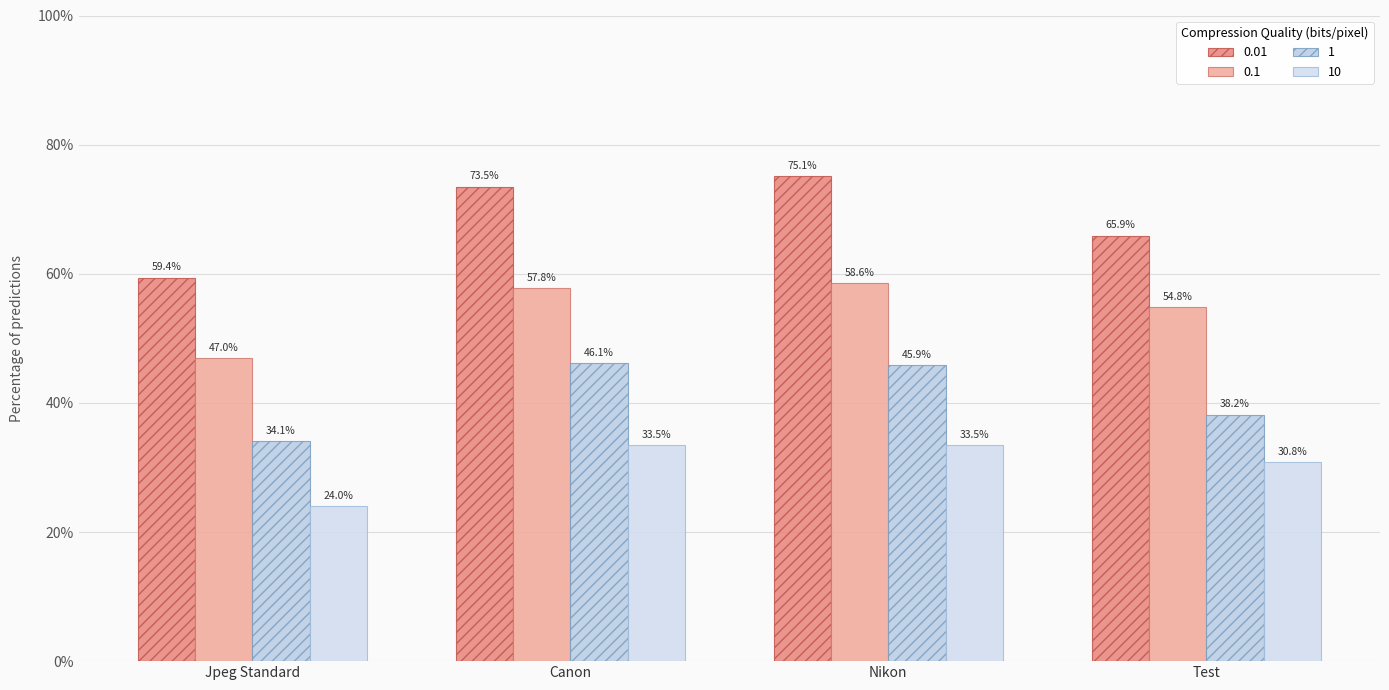

What are all the series names shown in the legend?

0.01, 0.1, 1, 10